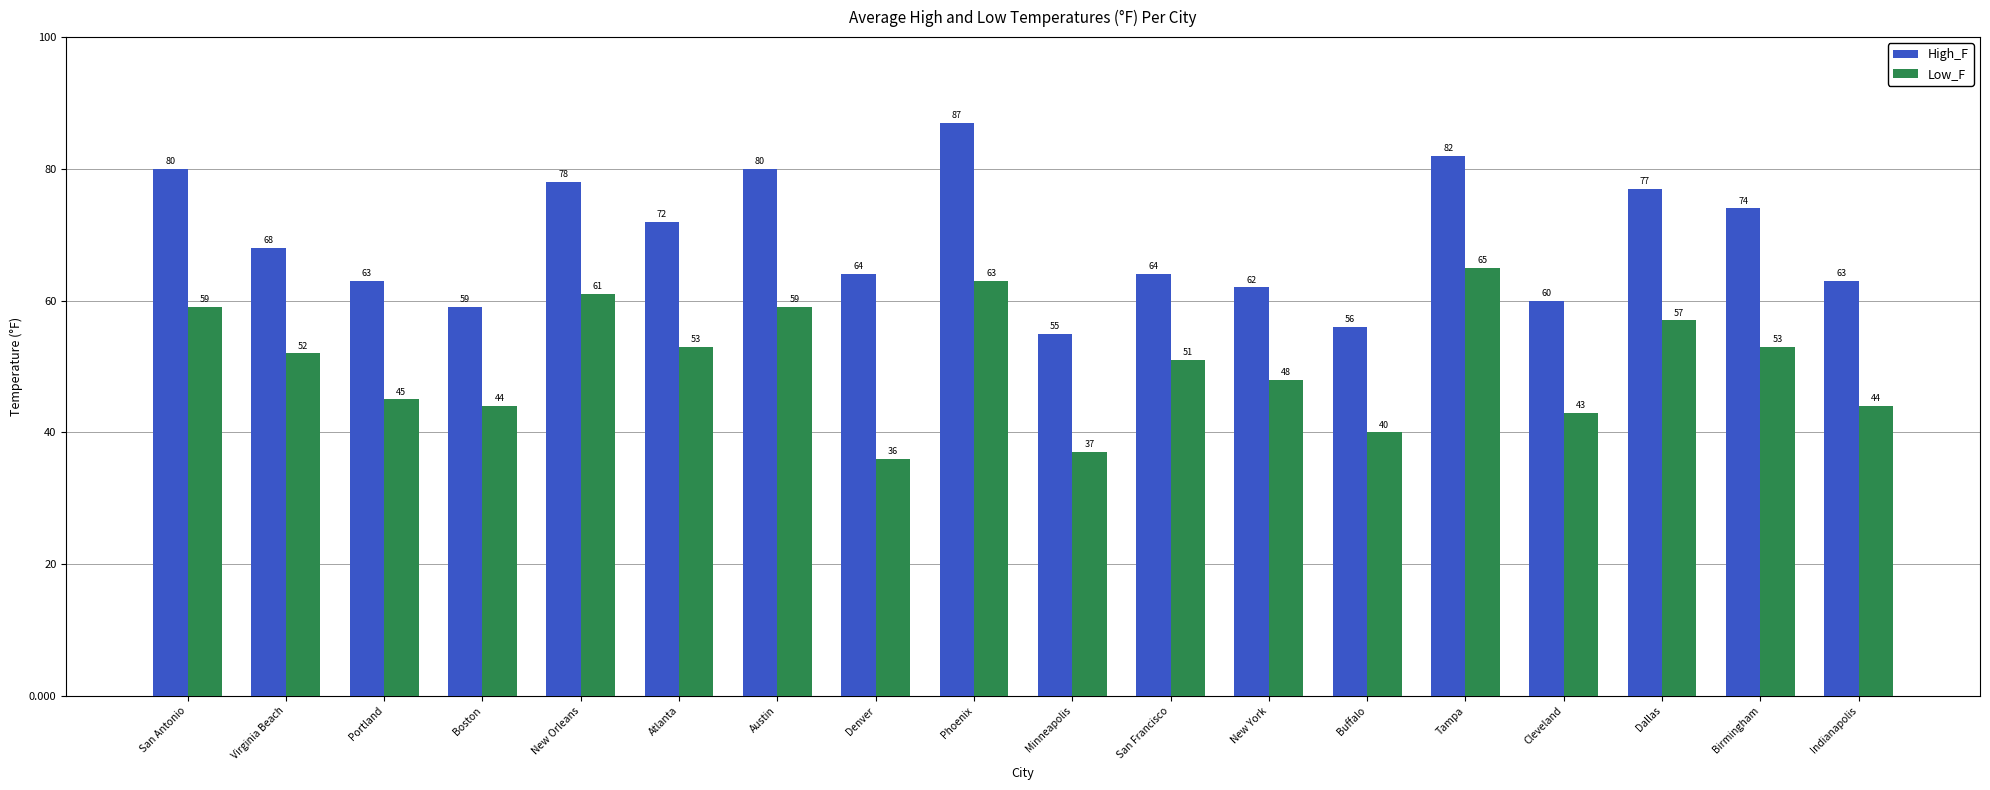

What position from the left is Dallas?

16